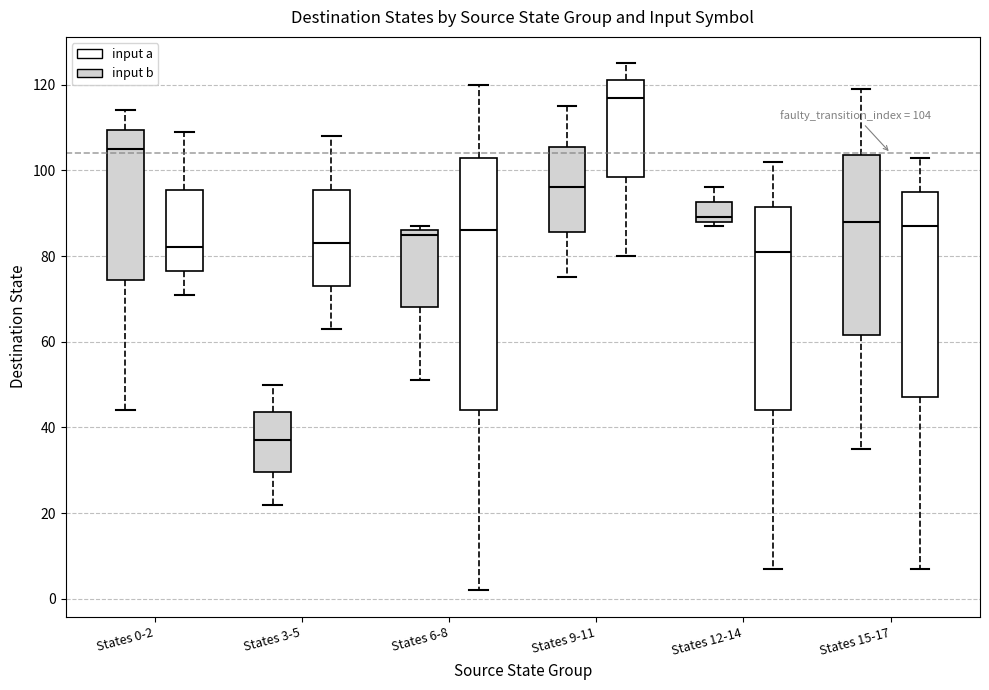

Comparing the boxes themselves (not the whiskers), which one is the tallest?

States 6-8 (input a)